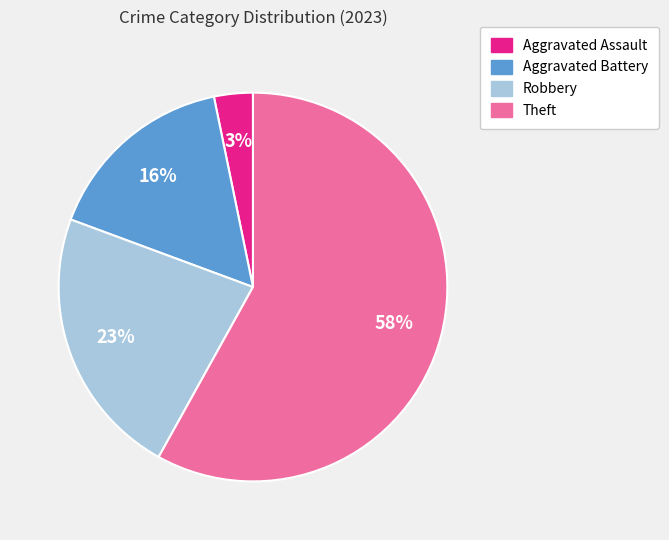

Rank the categories by value from highest to lowest.

Theft, Robbery, Aggravated Battery, Aggravated Assault